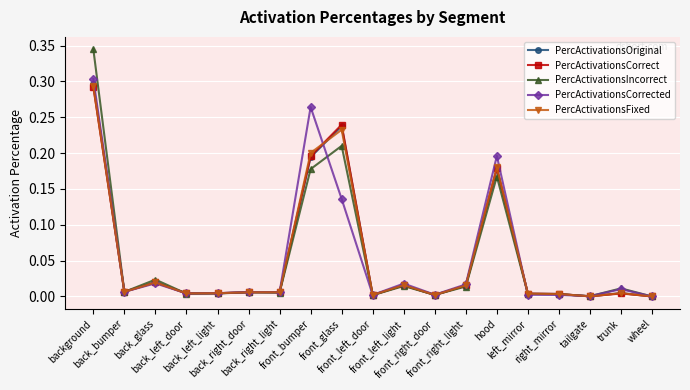

Which series has the widest spread of values?

PercActivationsIncorrect